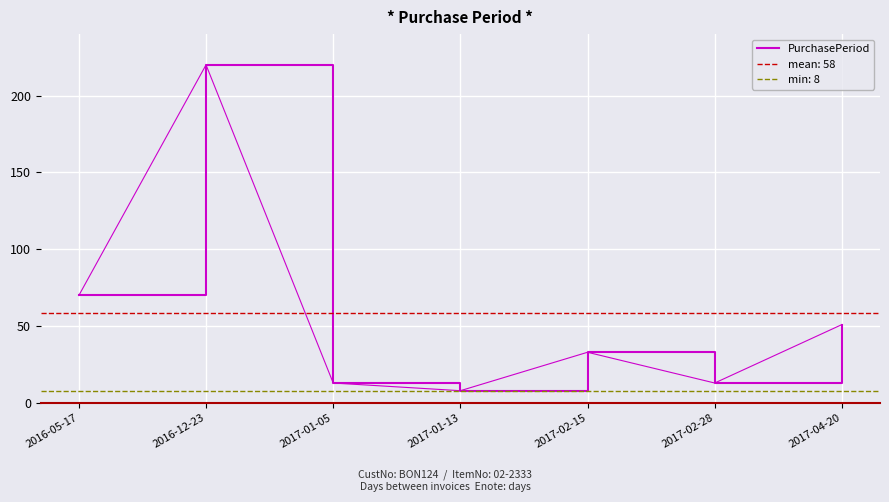

Does the chart display data point markers on the line(s)?

No